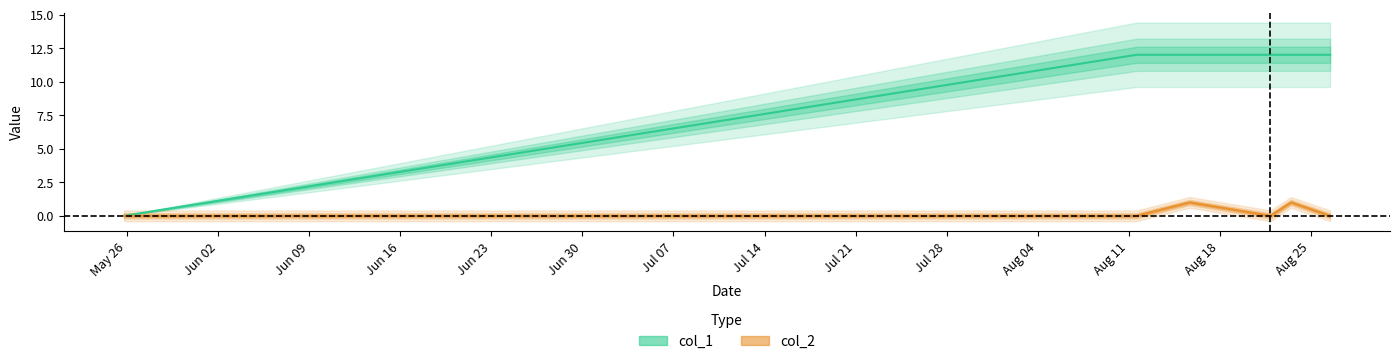

How many lines are shown in the chart?

2